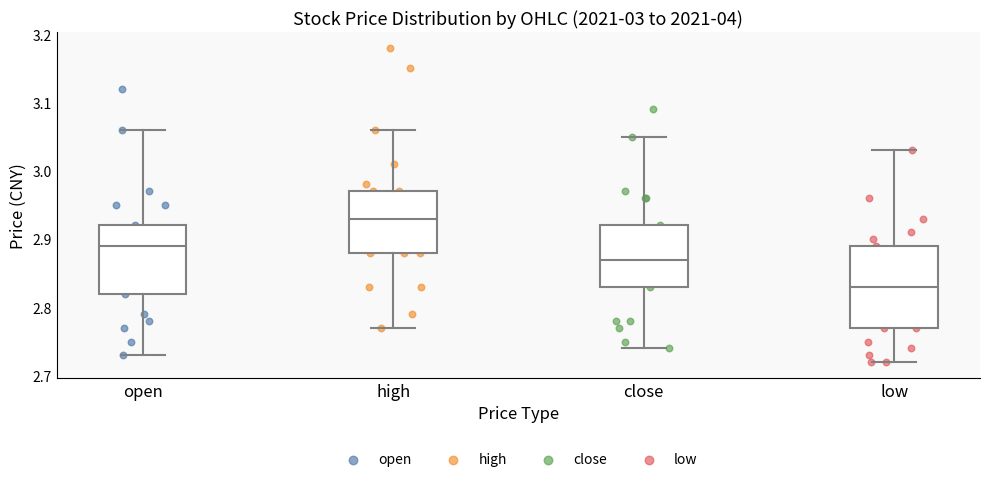

Which box's median line is the lowest?

low